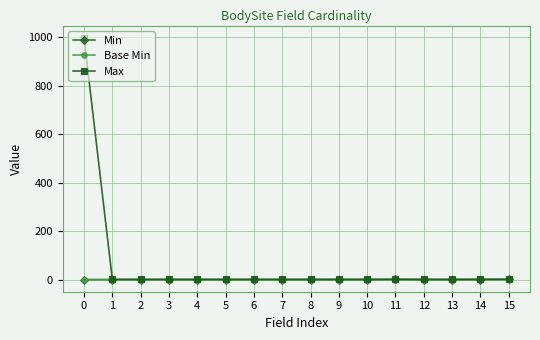

Which series changed the most between 0 and 12?

Max